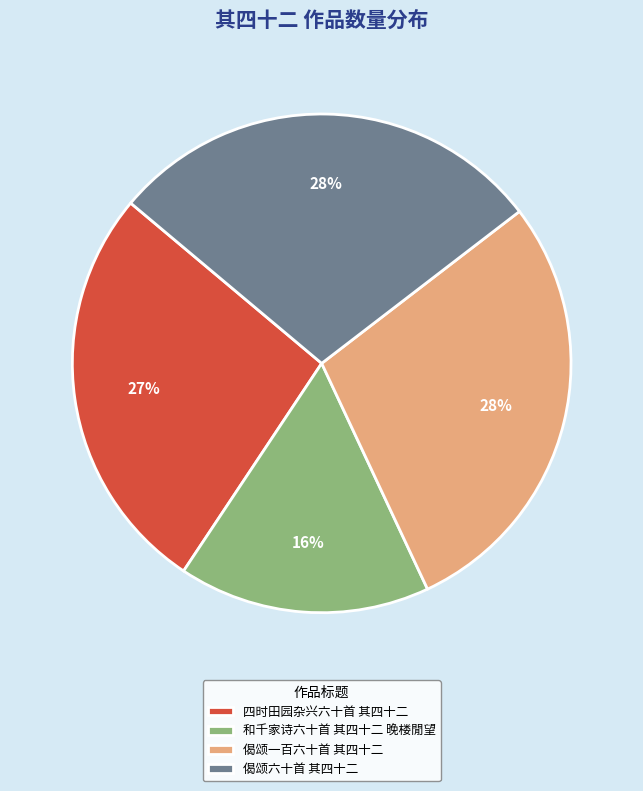

Is there any slice that represents more than half of the pie?

No